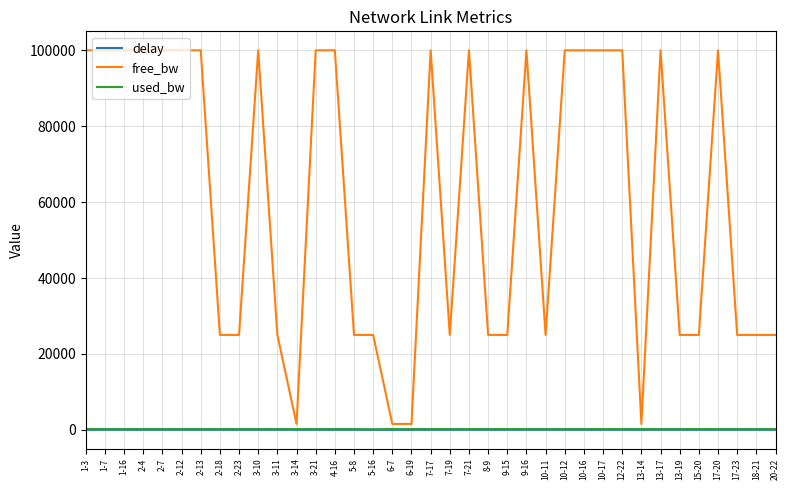

What is the greatest value displayed?

99999.8